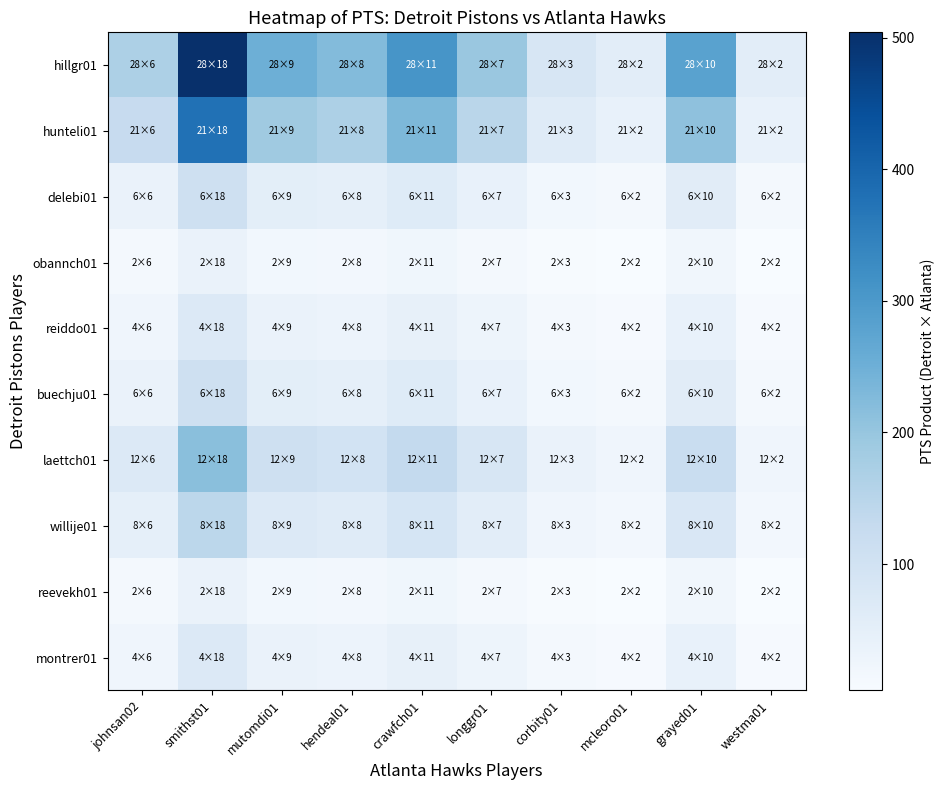

True or false: montrer01 has a value of 48 at hendeal01.

False